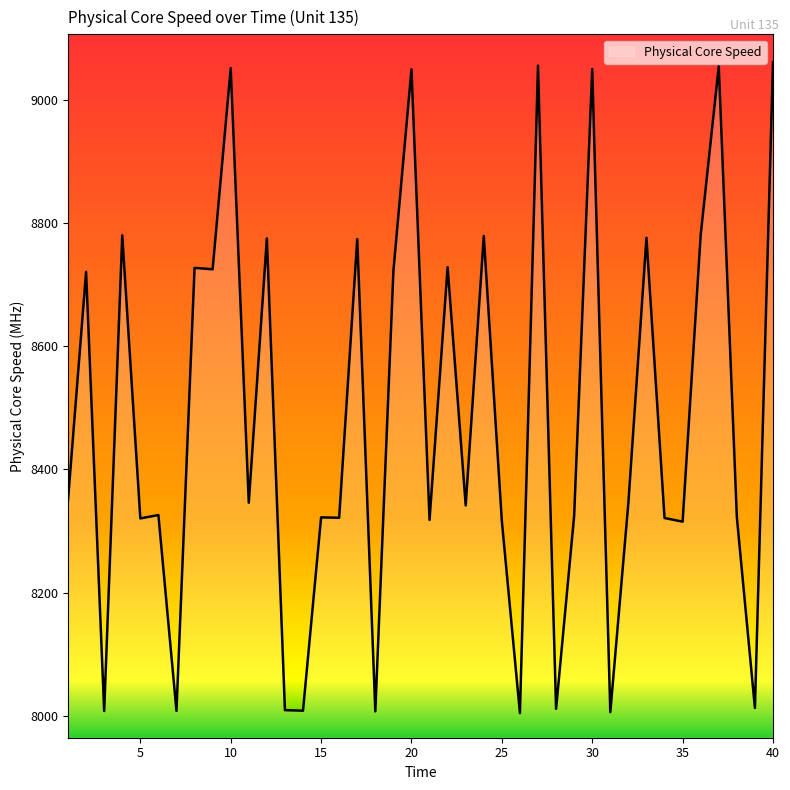

Is this an area chart (filled region under the line)?

No